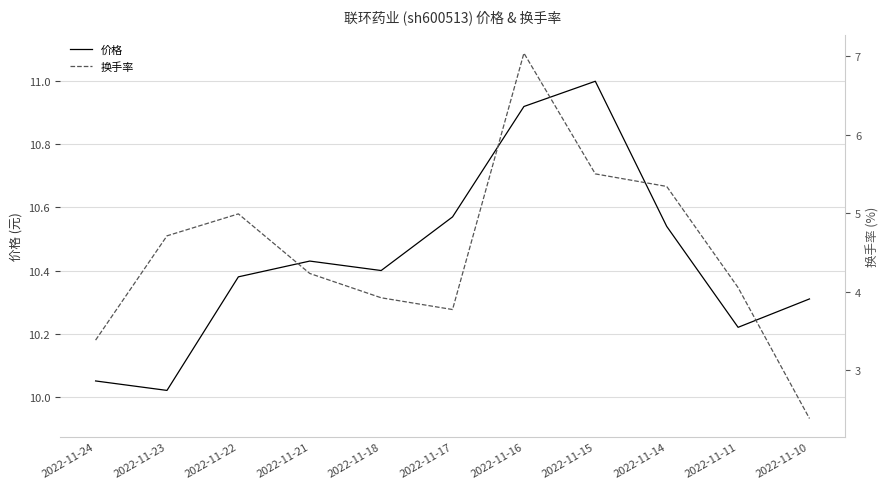

What is the highest value of the 换手率 series?

7.0